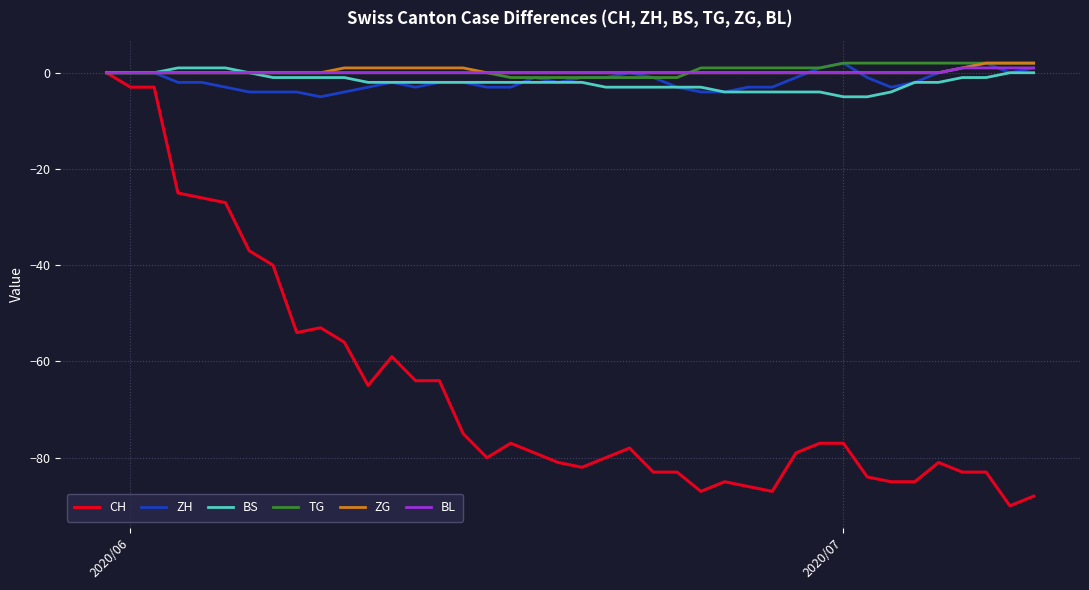

What is the minimum value shown in the chart?

-90